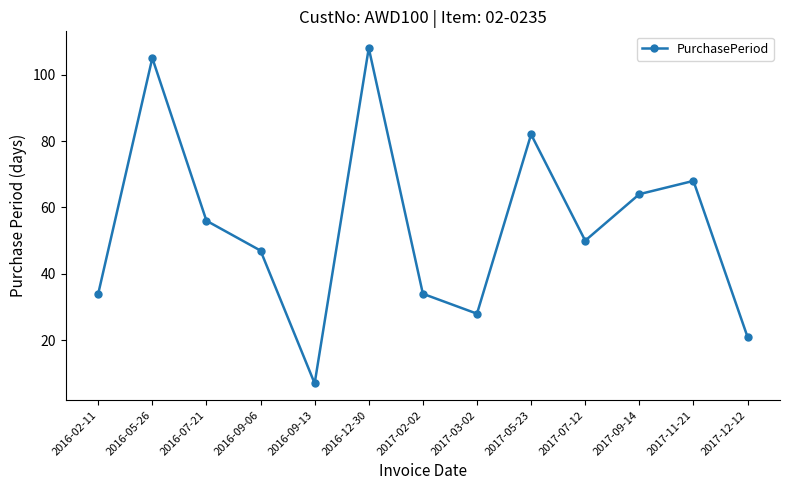

Is this an area chart (filled region under the line)?

No